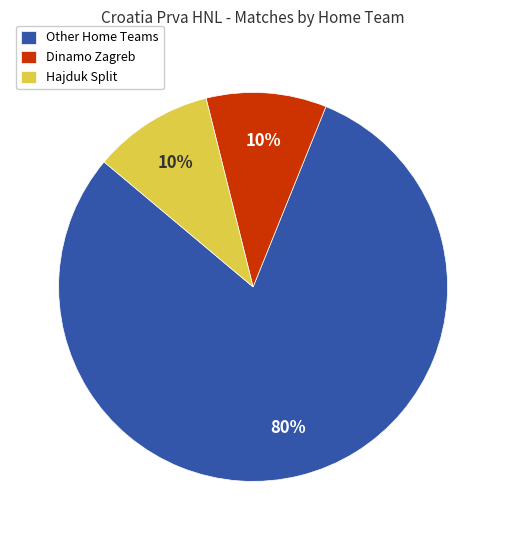

Does Dinamo Zagreb represent more than half of the total?

No